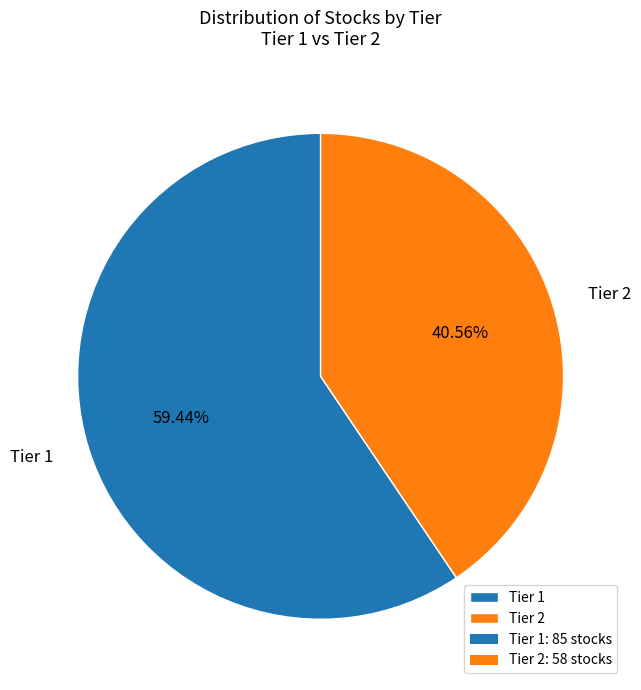

Which has a higher value, Tier 1 or Tier 2?

Tier 1